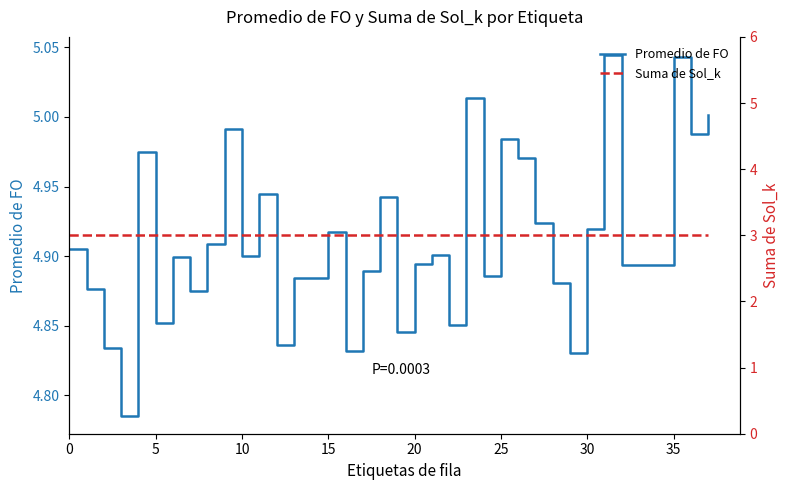

What is the average value of the Promedio de FO series?

4.9